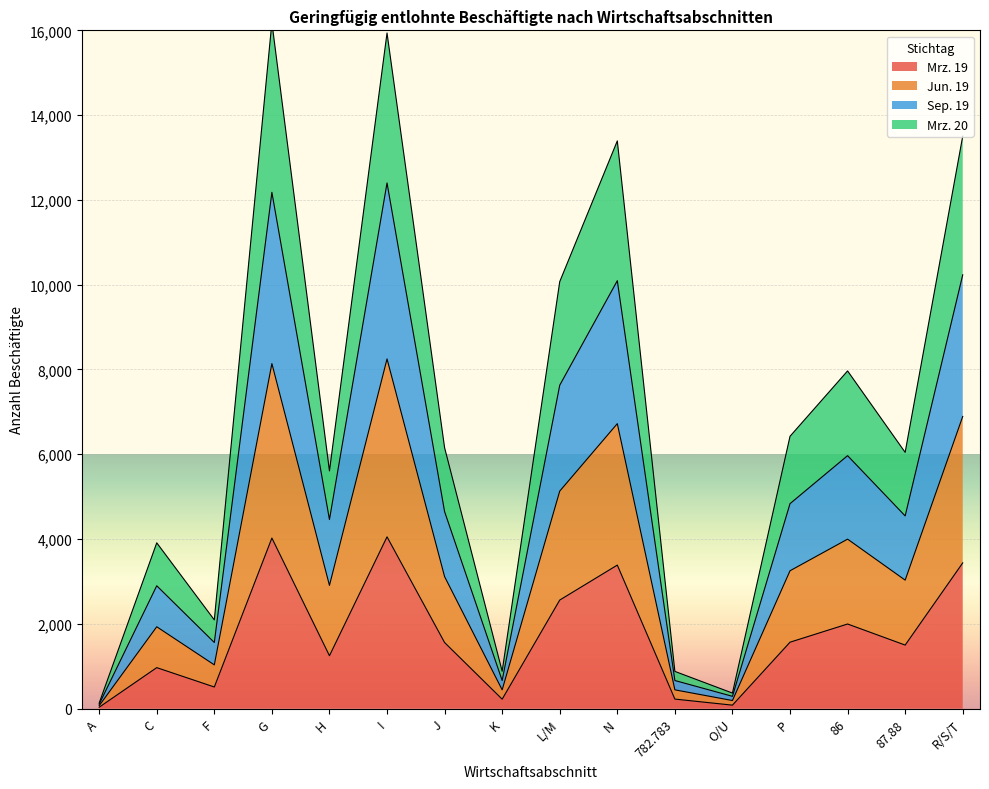

Between N and 87.88, which is larger?

N